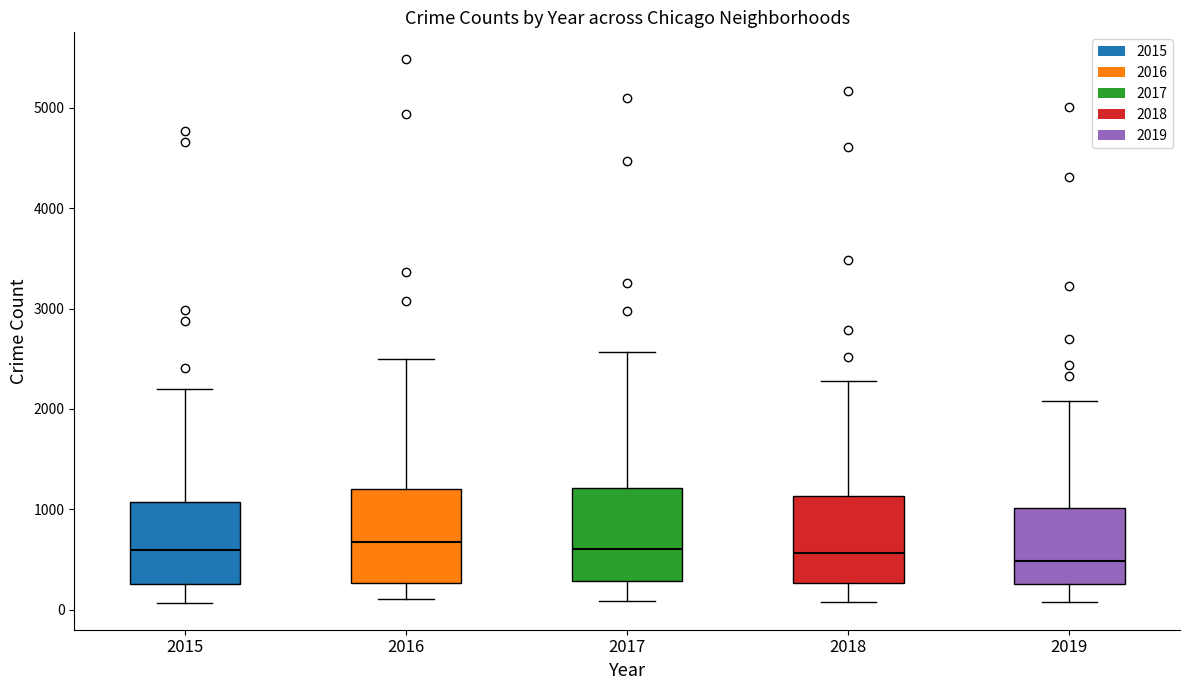

Reading left to right, read every box against the y-axis: the position of its median line, the range the box covers, and the ends of its whiskers. The values are not printed on the chart, so give them approximately, as read against the axis.

2015: median 600, box 300 to 1100, whiskers 100 to 2200
2016: median 700, box 300 to 1200, whiskers 100 to 2500
2017: median 600, box 300 to 1200, whiskers 100 to 2600
2018: median 600, box 300 to 1100, whiskers 100 to 2300
2019: median 500, box 300 to 1000, whiskers 100 to 2100